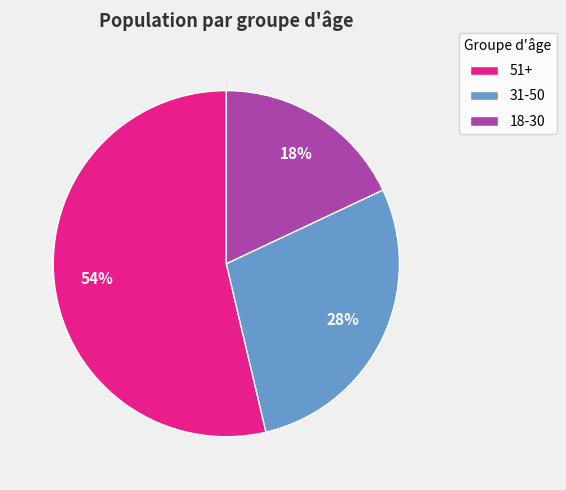

To the nearest percent, what portion does 18-30 represent?

18%